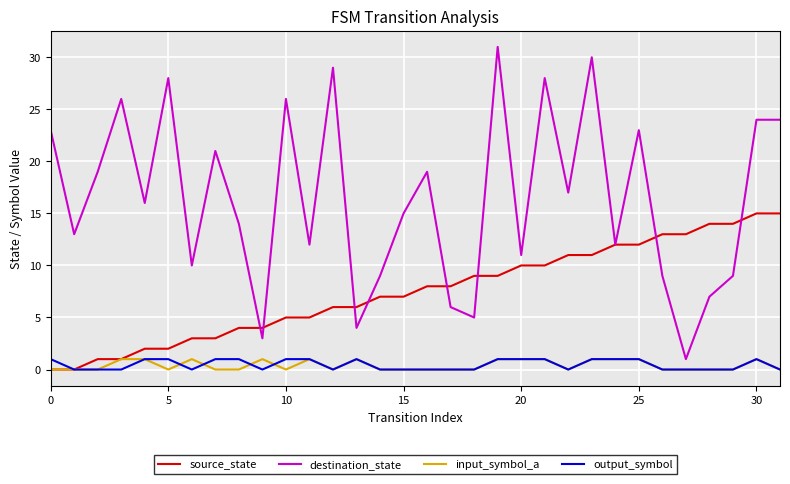

What is the maximum value shown in the chart?

31